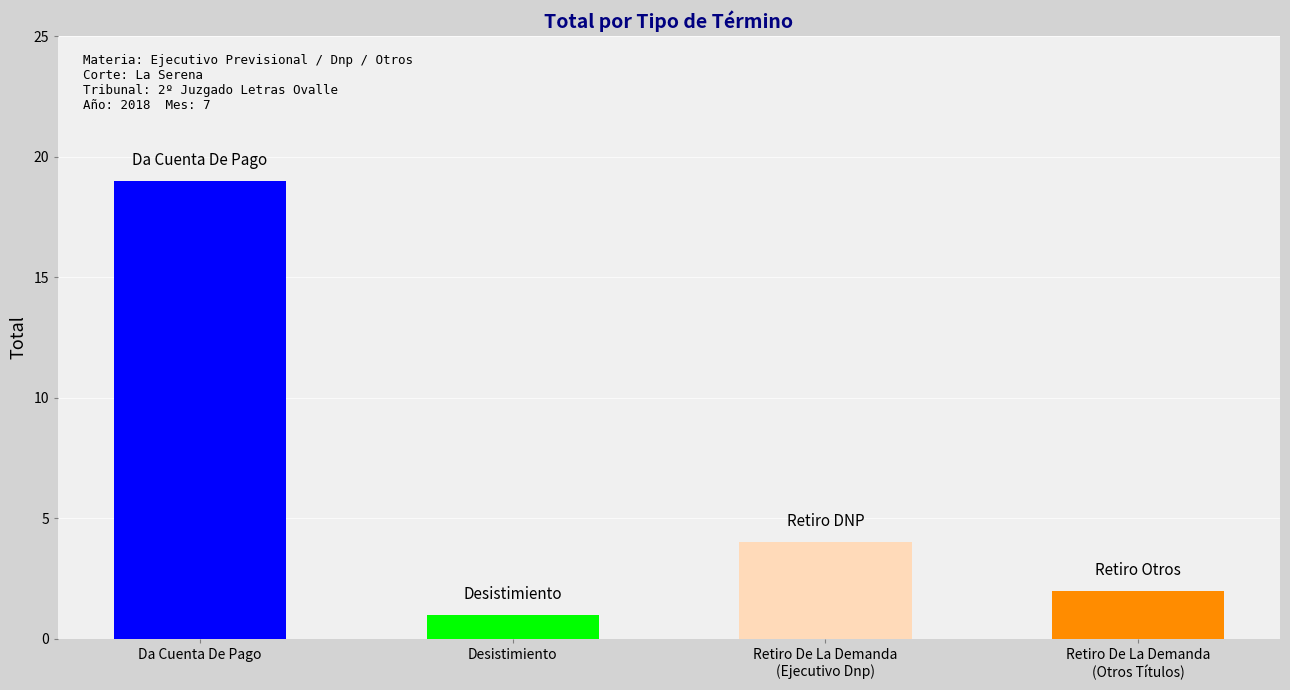

The value at Retiro De La Demanda
(Otros Títulos) is 3. True or false?

False